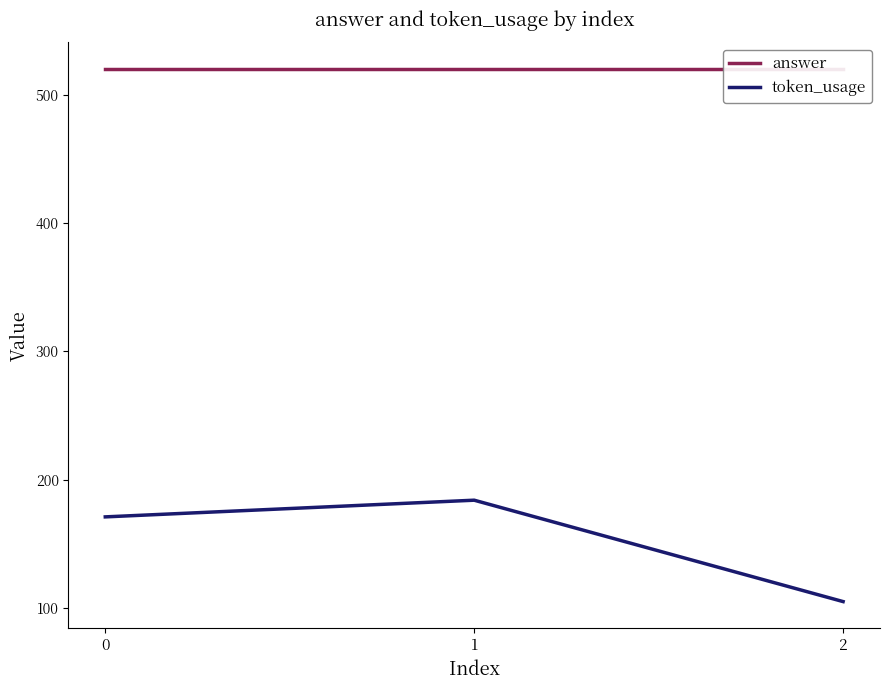

What are all the series names shown in the legend?

answer, token_usage